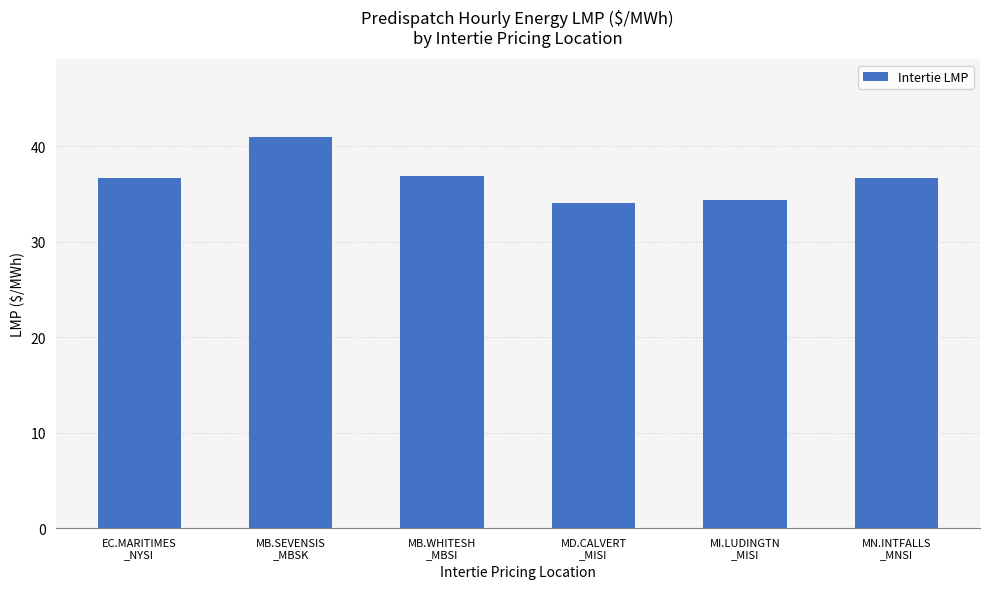

What is the label of the 6th bar from the right?

EC.MARITIMES
_NYSI